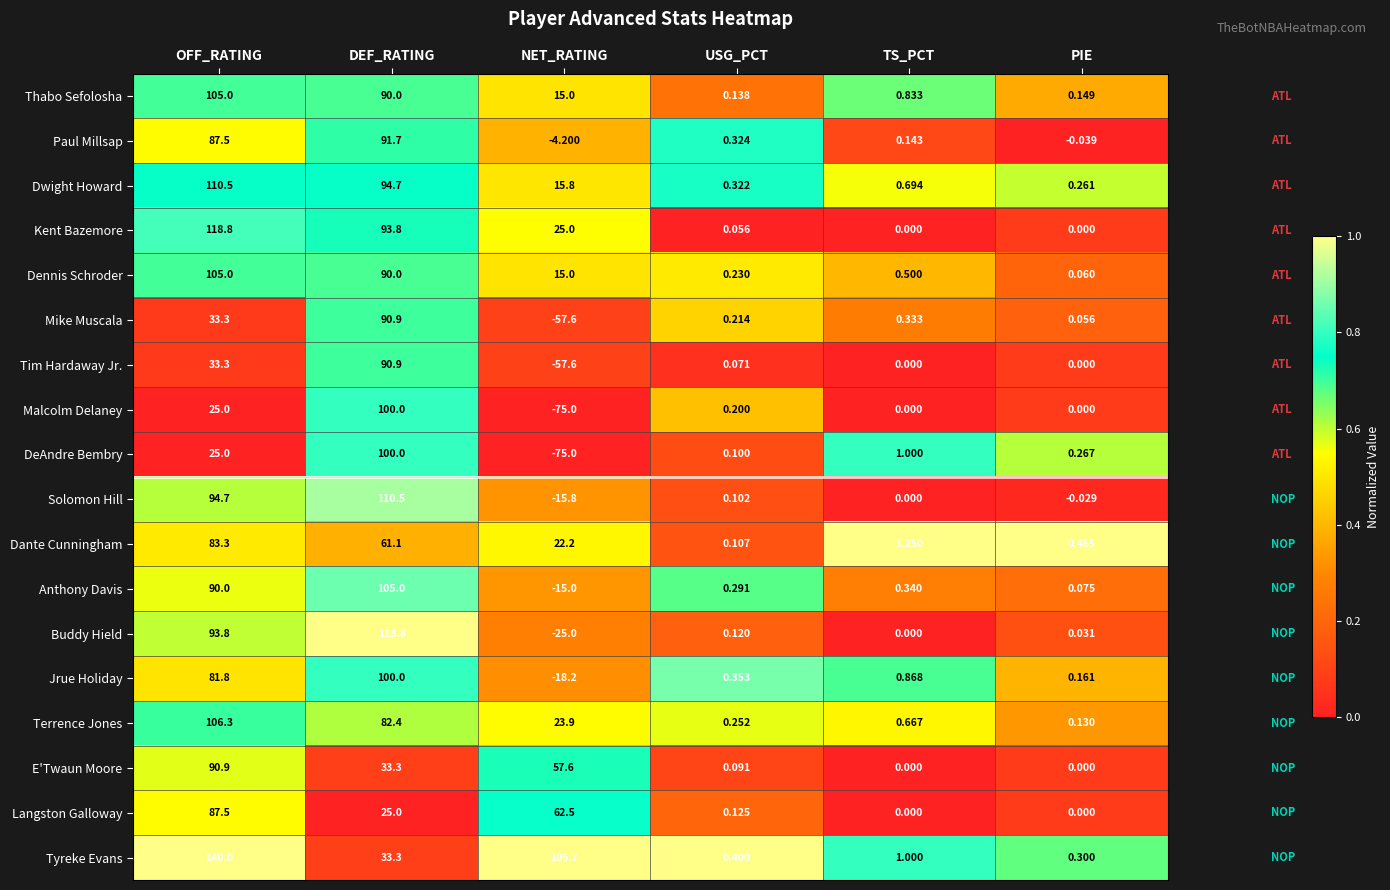

What is the difference between the highest and lowest values at NET_RATING?

181.7